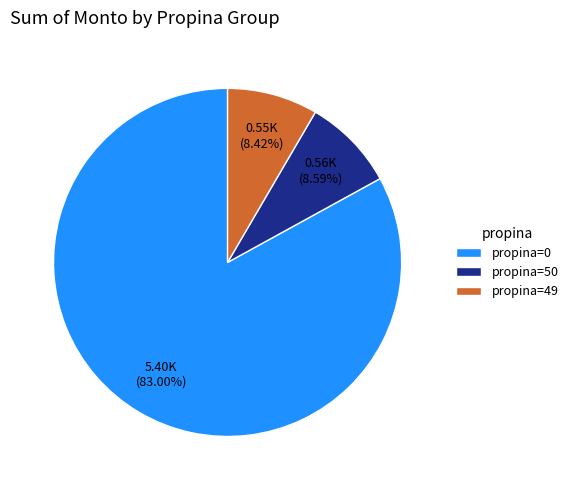

Do propina=49 and propina=0 together represent more than half of the pie?

Yes